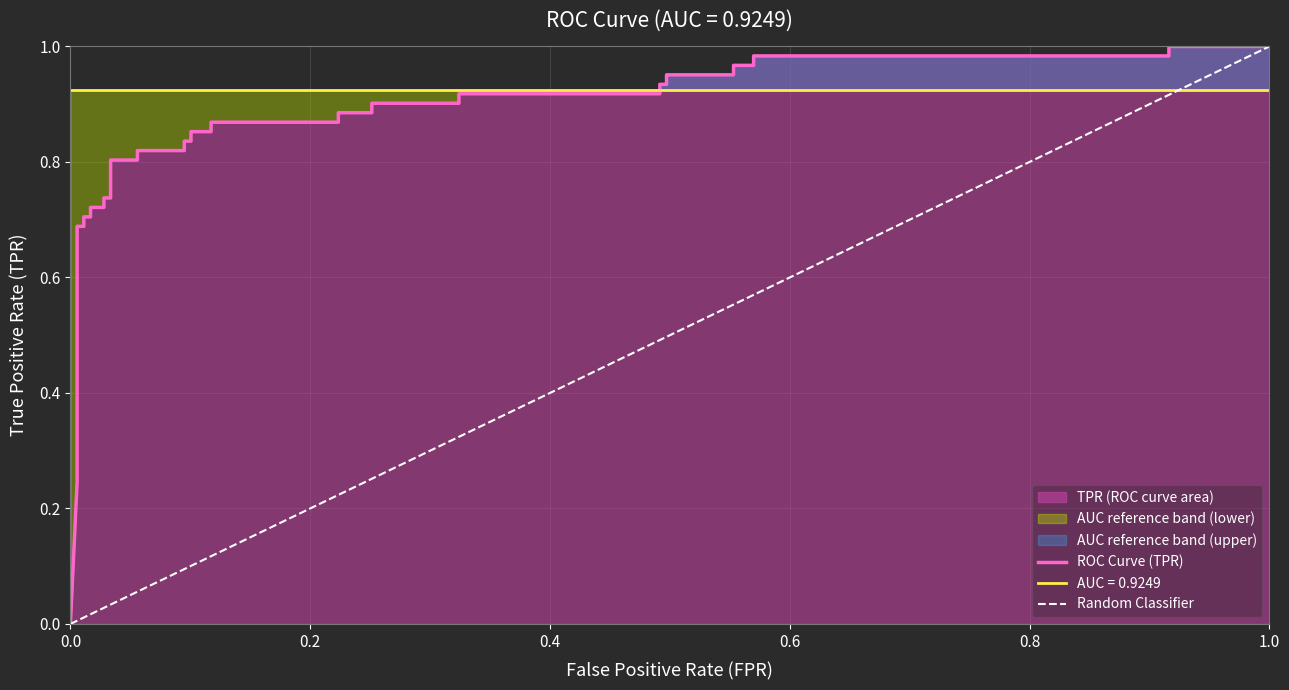

True or false: the data shows 0.2 at tpr.

True